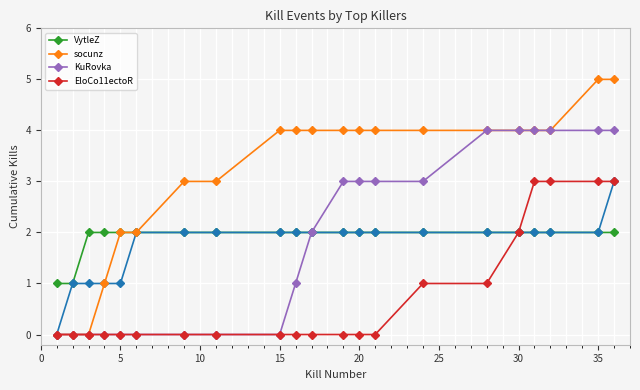

What is the difference between the second highest and minimum values in the socunz series?

5